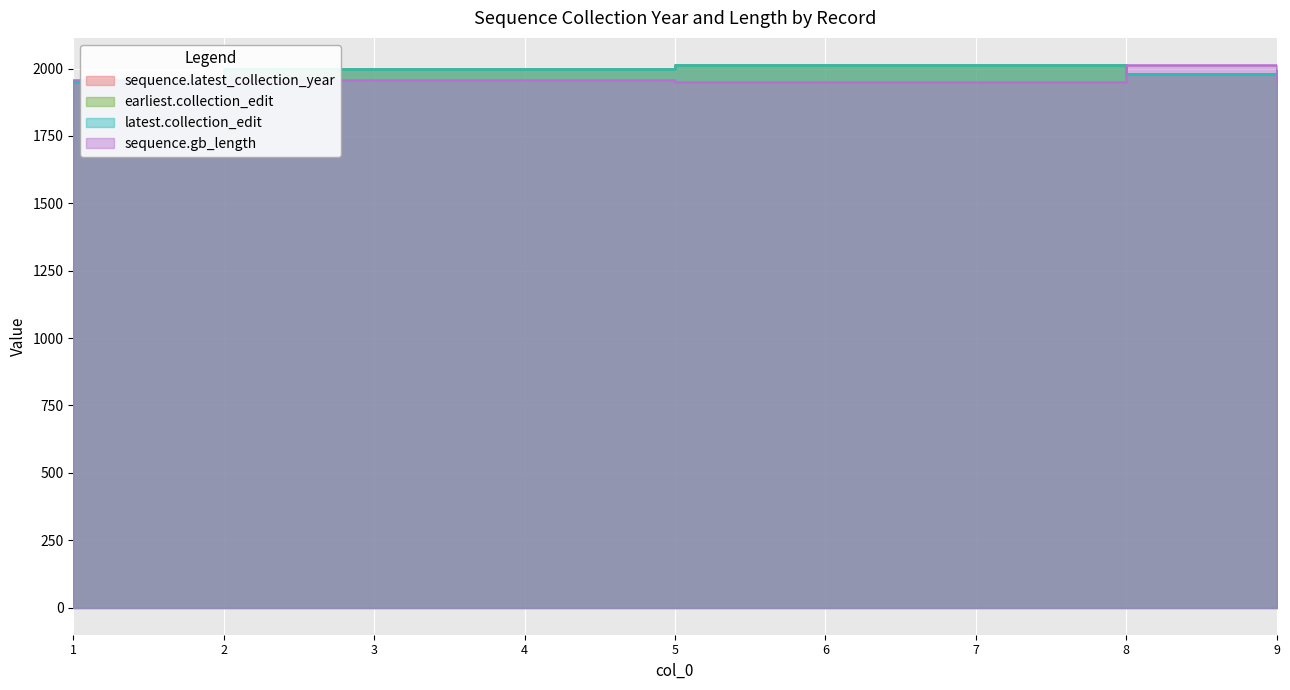

What is the value of the sequence.latest_collection_year point at the 3rd from the left?

1999.0